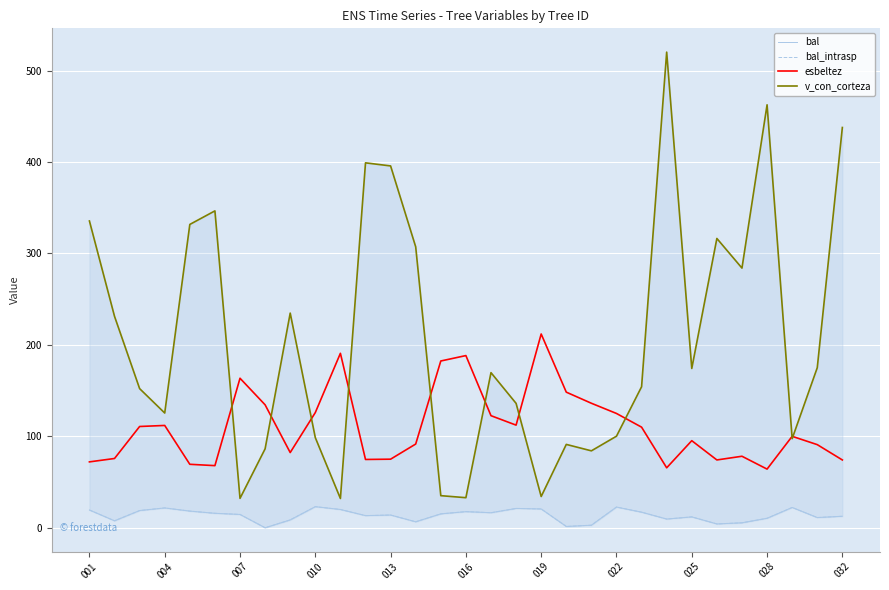

Which series has the largest total across all categories?

v_con_corteza